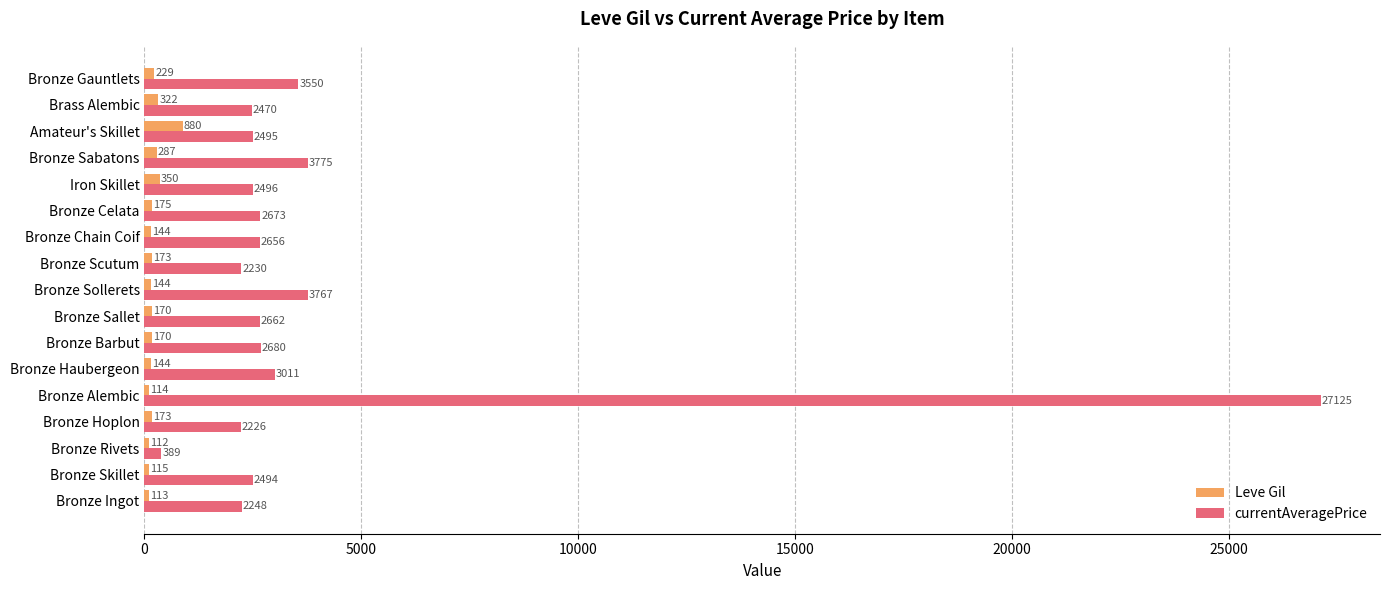

Rank the series at Bronze Hoplon from lowest to highest value.

Leve Gil, currentAveragePrice